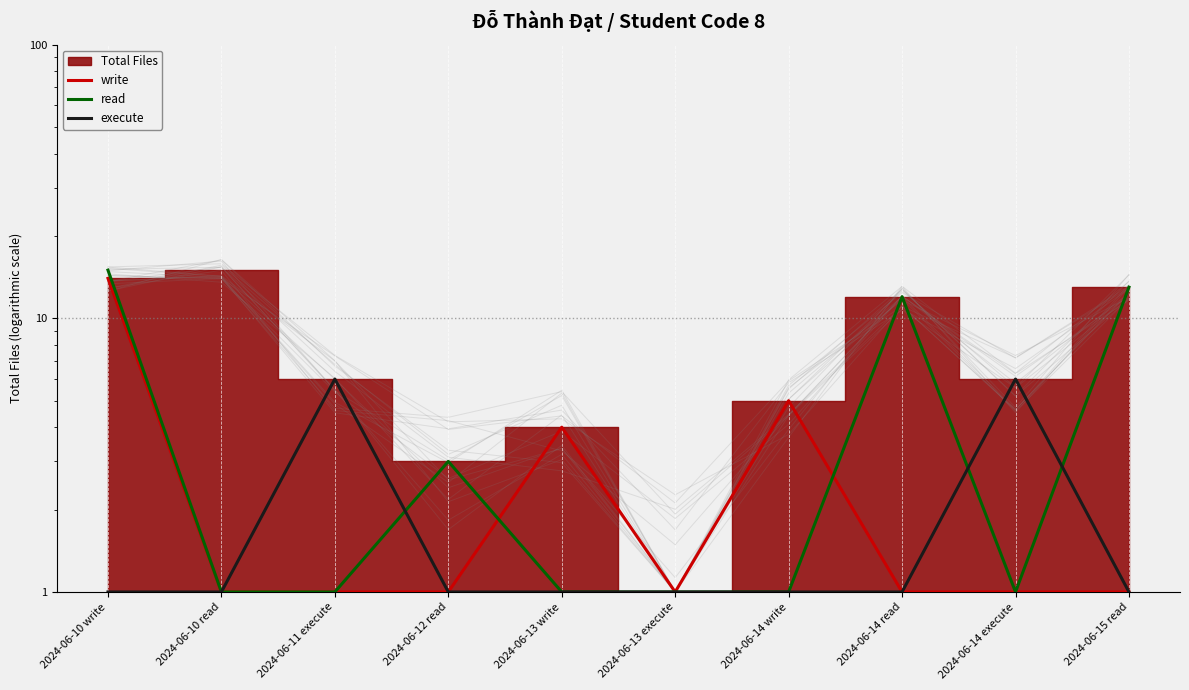

In write, how many points are higher than both neighbors (excluding endpoints)?

2